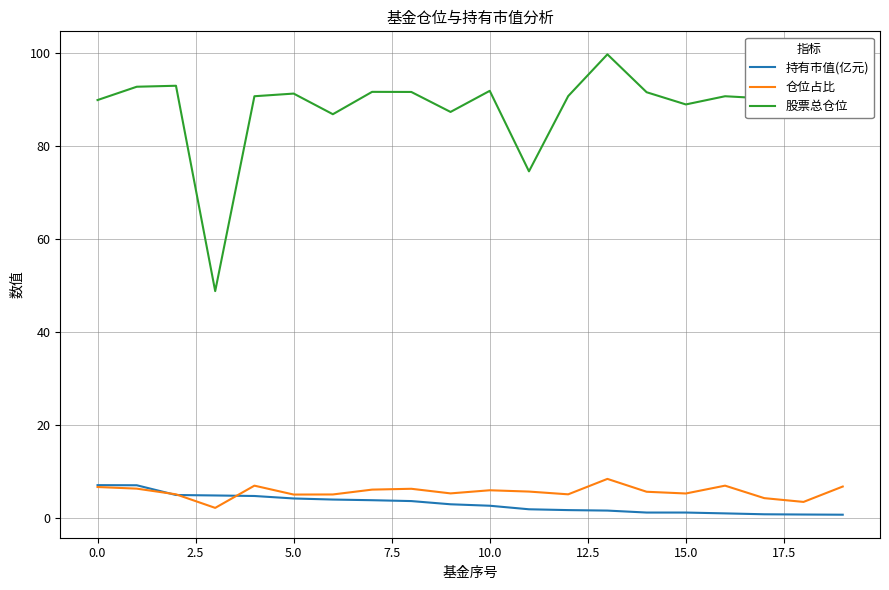

What is the smallest value displayed?

0.8